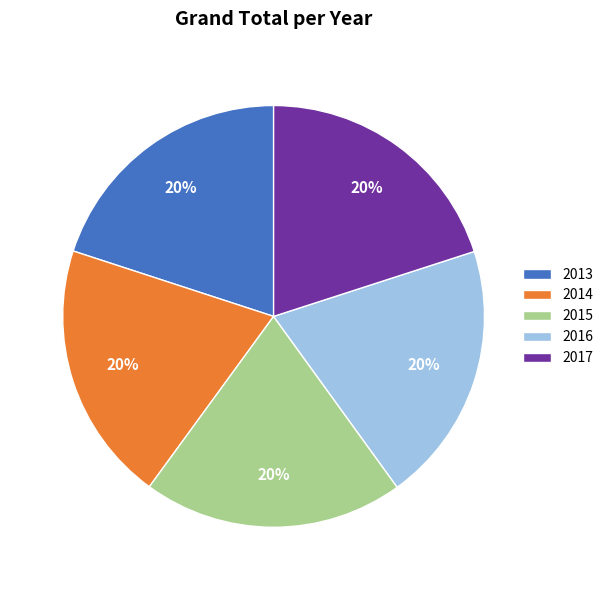

How many slices are in this pie chart?

5